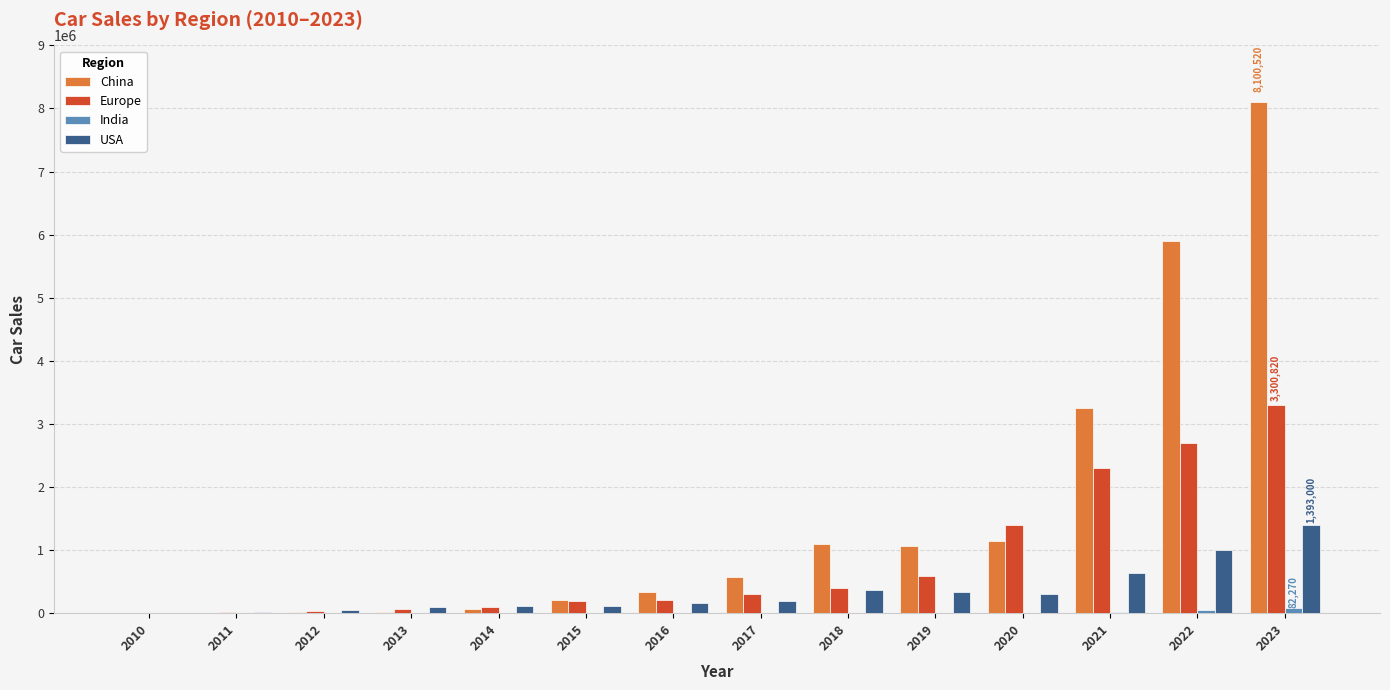

Which series has the largest total across all categories?

China